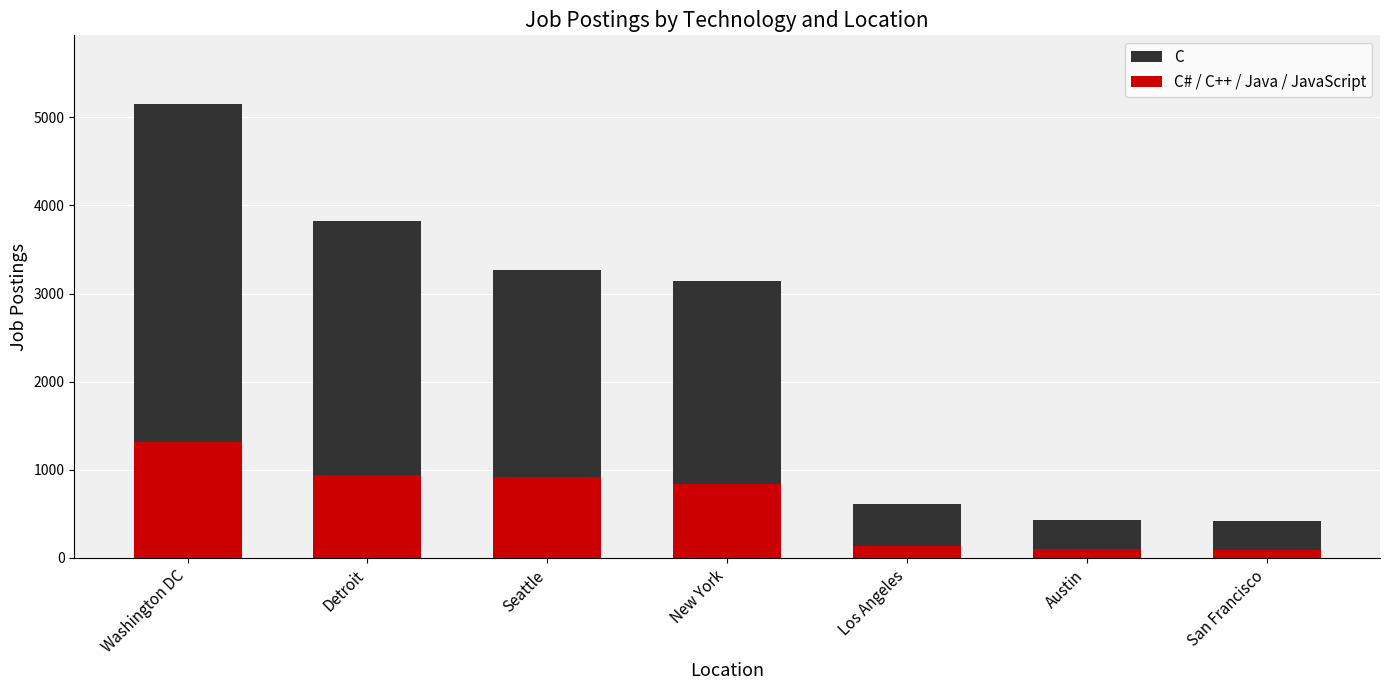

Which series has the largest total across all categories?

C